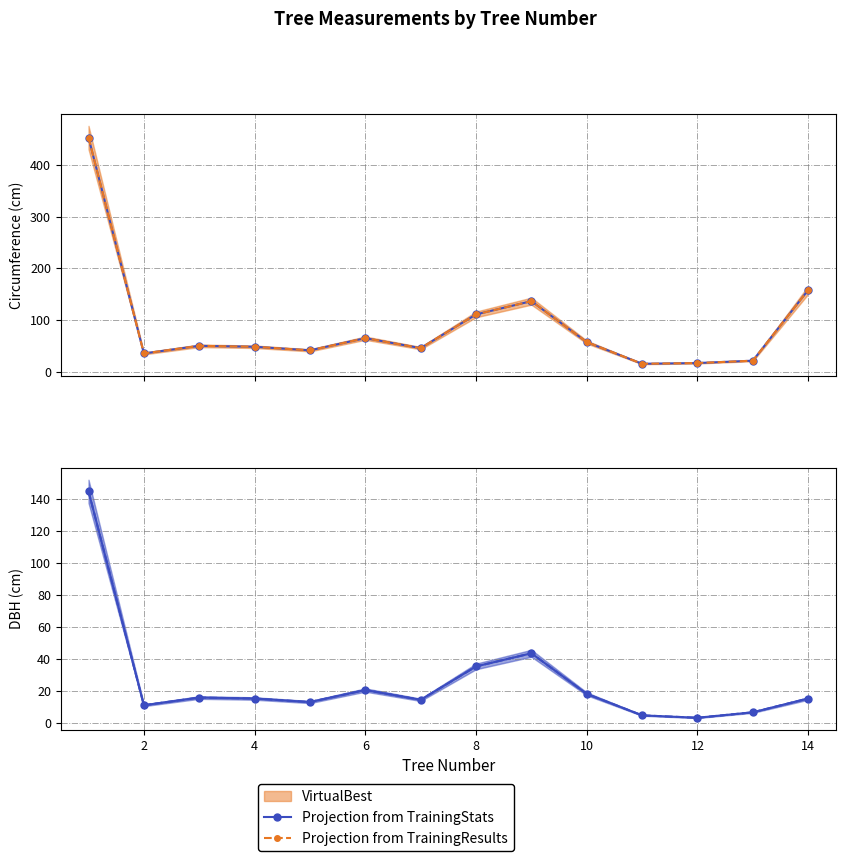

At 12, list the series in order from largest to smallest.

Projection from TrainingStats, Projection from TrainingResults